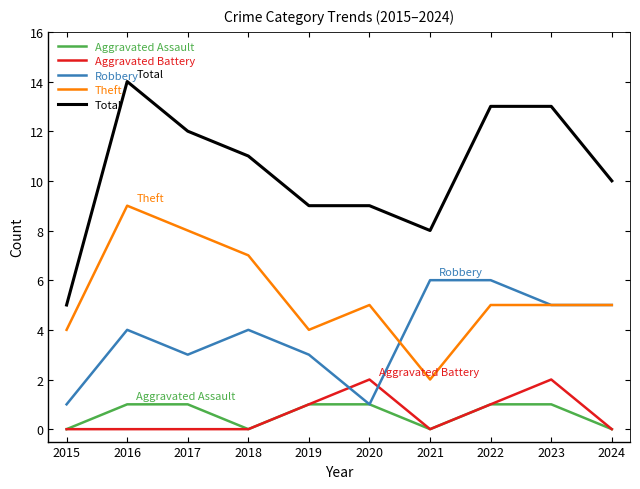

Reading left to right, what are all the values shown in this chart?

Aggravated Assault: 2015=0	2016=1	2017=1	2018=0	2019=1	2020=1	2021=0	2022=1	2023=1	2024=0
Aggravated Battery: 2015=0	2016=0	2017=0	2018=0	2019=1	2020=2	2021=0	2022=1	2023=2	2024=0
Robbery: 2015=1	2016=4	2017=3	2018=4	2019=3	2020=1	2021=6	2022=6	2023=5	2024=5
Theft: 2015=4	2016=9	2017=8	2018=7	2019=4	2020=5	2021=2	2022=5	2023=5	2024=5
Total: 2015=5	2016=14	2017=12	2018=11	2019=9	2020=9	2021=8	2022=13	2023=13	2024=10